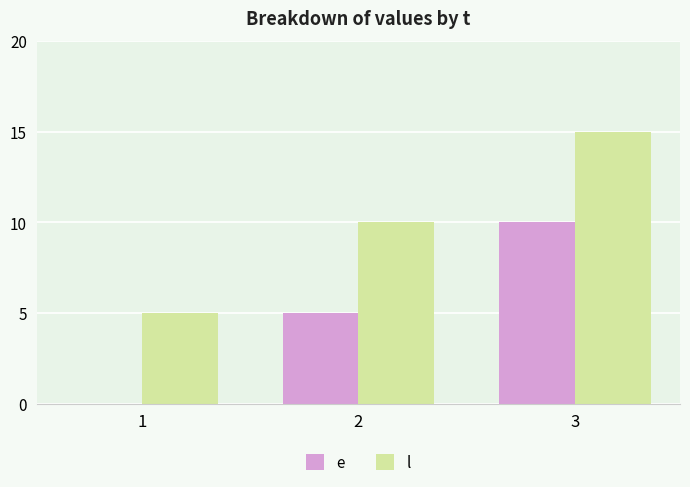

Reading left to right, extract all data points from this chart.

e: 0	5	10
l: 5	10	15